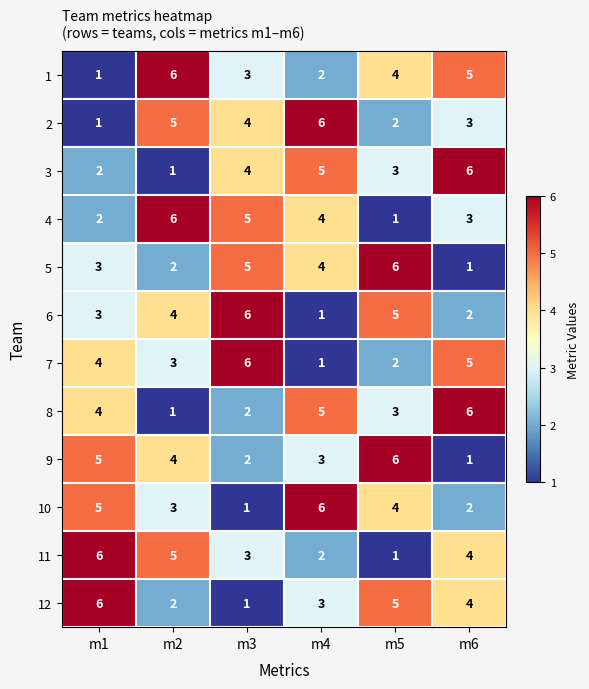

What is the spread (max minus min) of values at m4?

5